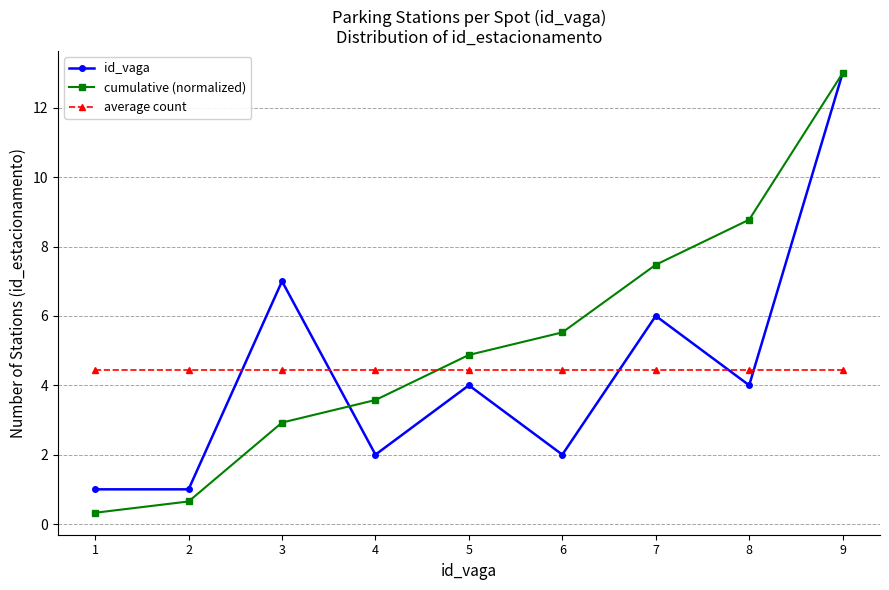

At which category does the chart reach its minimum across all series?

1